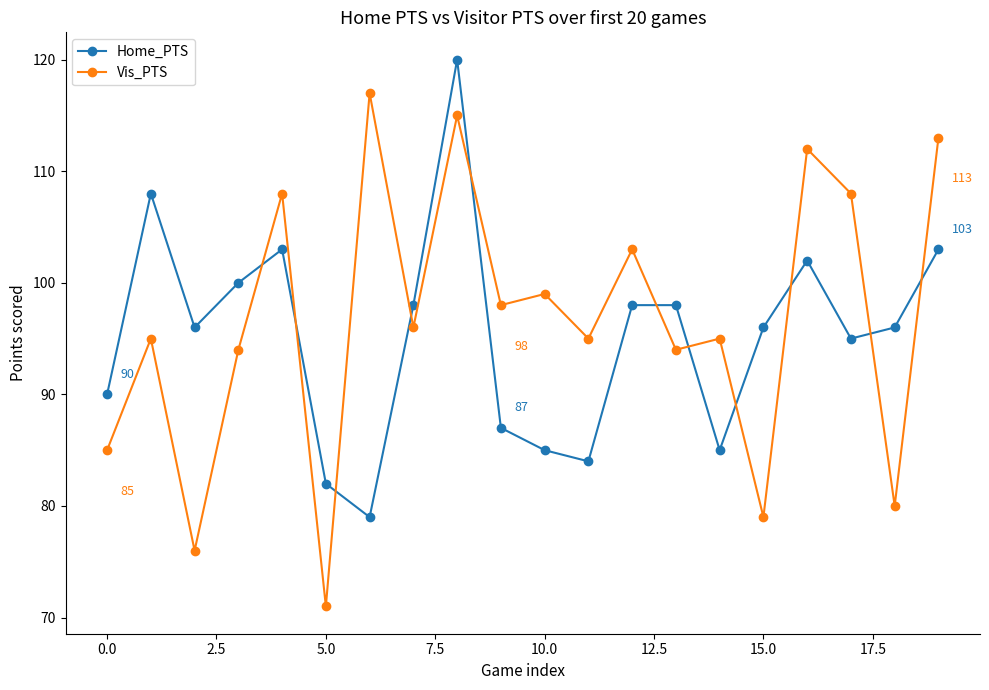

What are all the series names shown in the legend?

Home_PTS, Vis_PTS